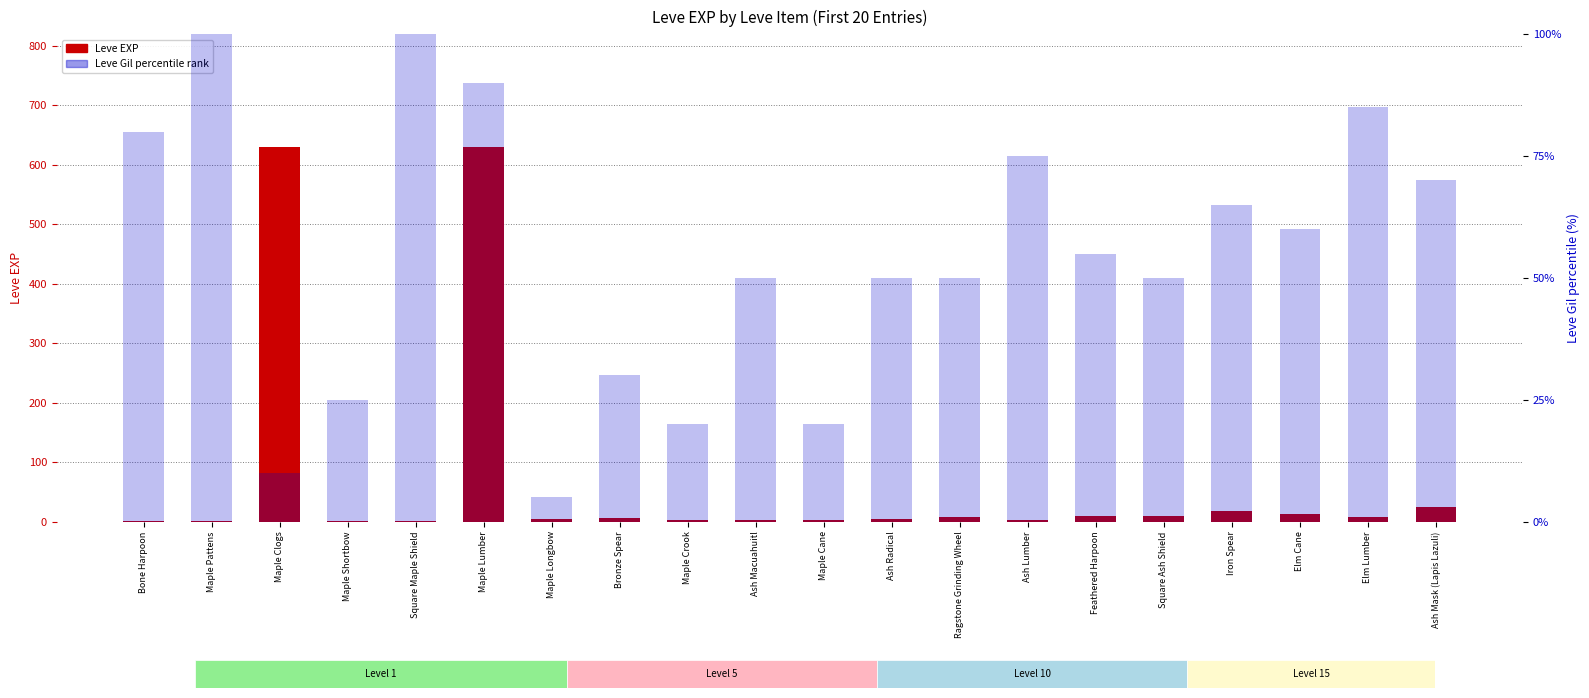

What is the label of the 4th bar from the right?

Iron Spear